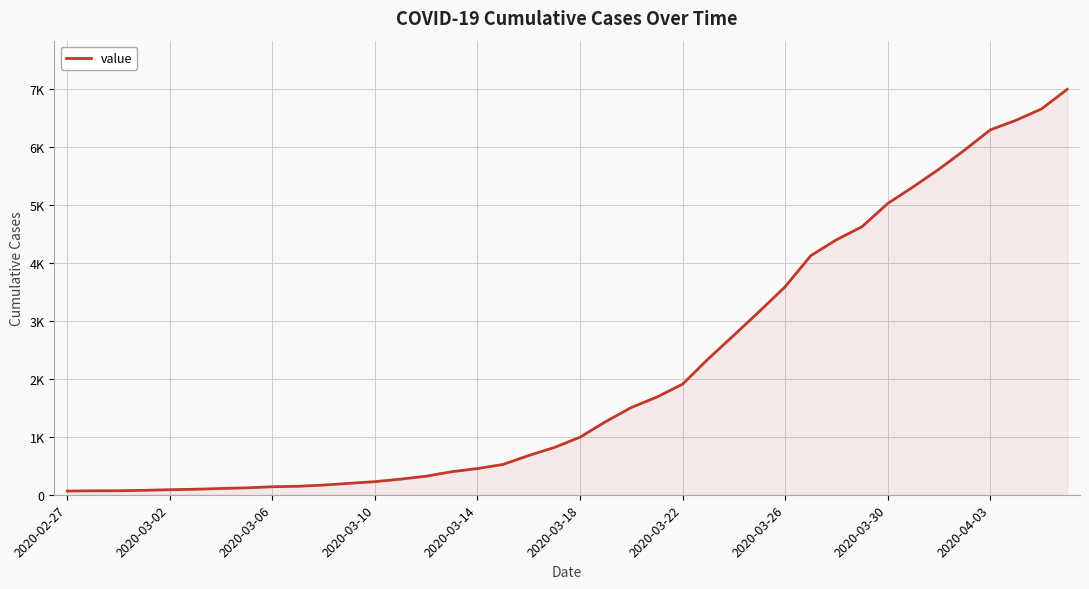

Does the chart have visible grid lines?

Yes